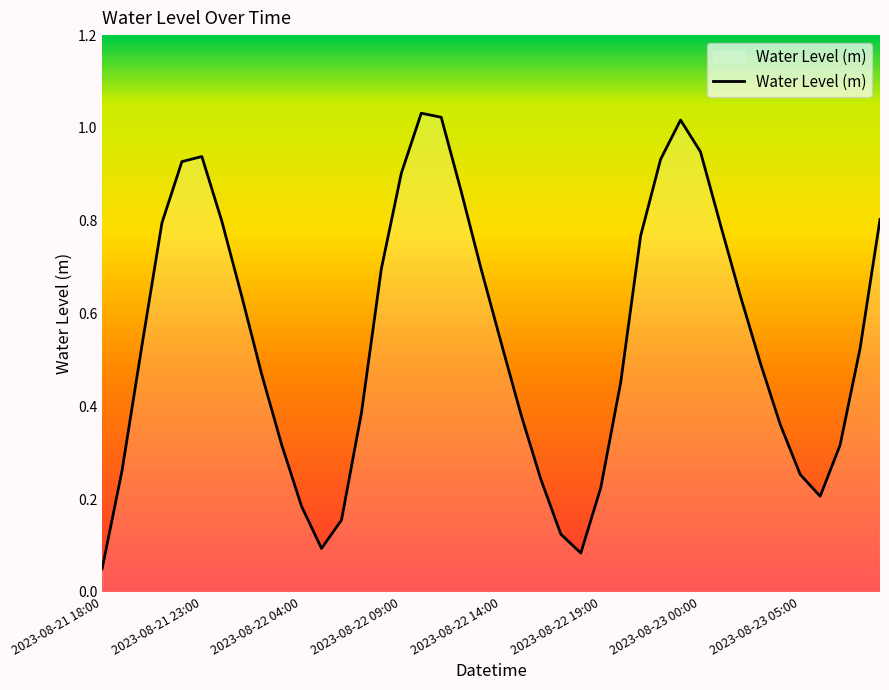

Does the chart display data point markers on the line(s)?

No